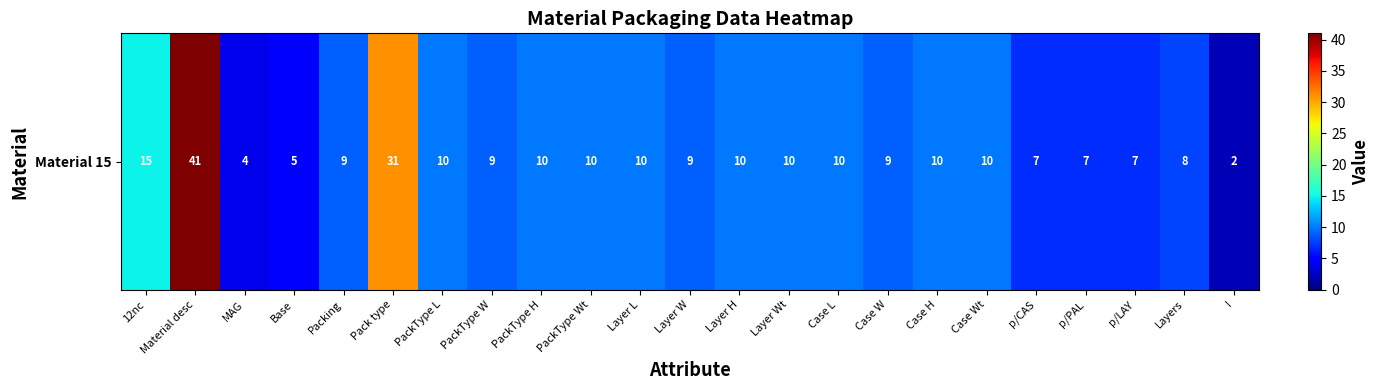

Rank the categories by value from lowest to highest.

I, MAG, Base, p/CAS, p/PAL, p/LAY, Layers, Packing, PackType W, Layer W, Case W, PackType L, PackType H, PackType Wt, Layer L, Layer H, Layer Wt, Case L, Case H, Case Wt, 12nc, Pack type, Material desc